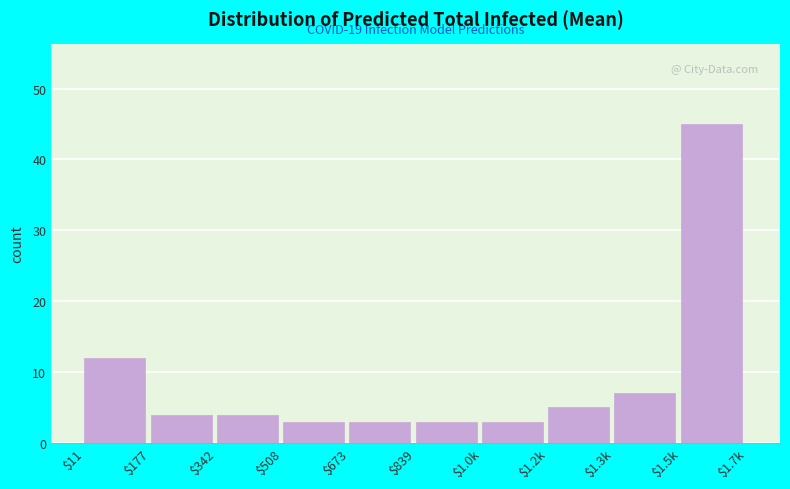

Reading left to right, transcribe all the data shown in this chart.

12	4	4	3	3	3	3	5	7	45